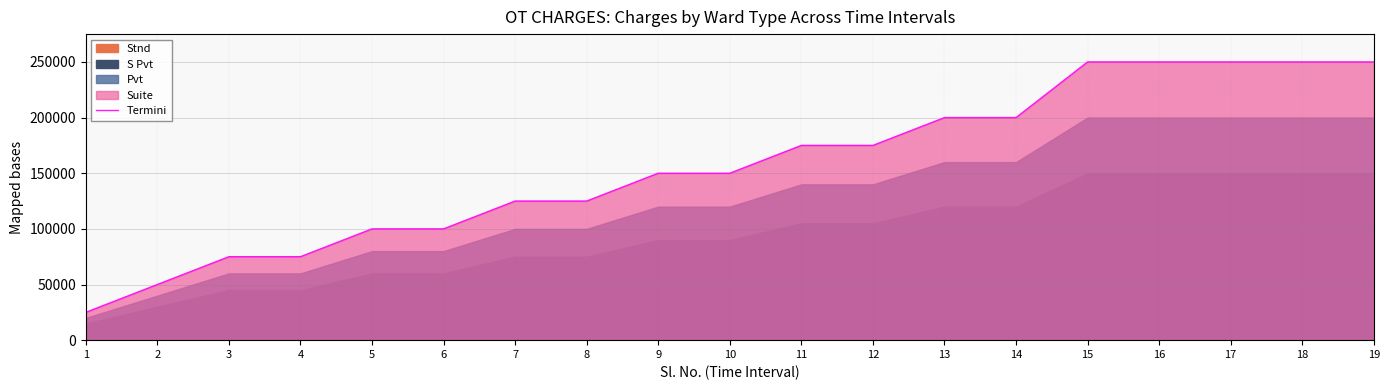

Which has a higher value, 2 or 1?

2